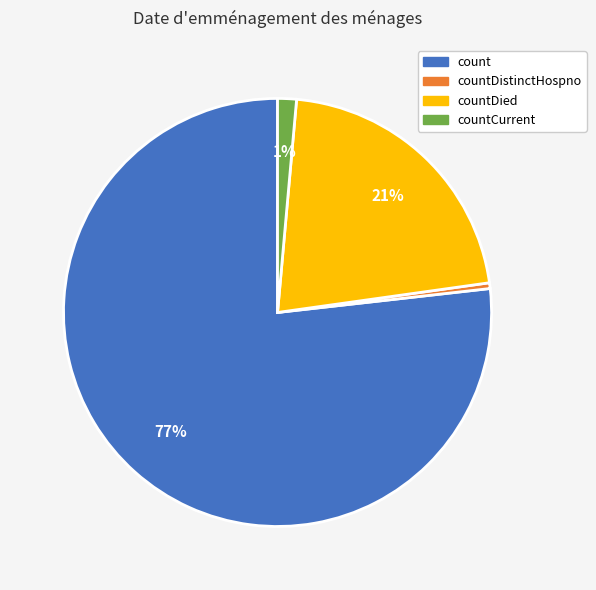

To the nearest percent, what is the difference between the countCurrent and countDied slice percentages?

20%